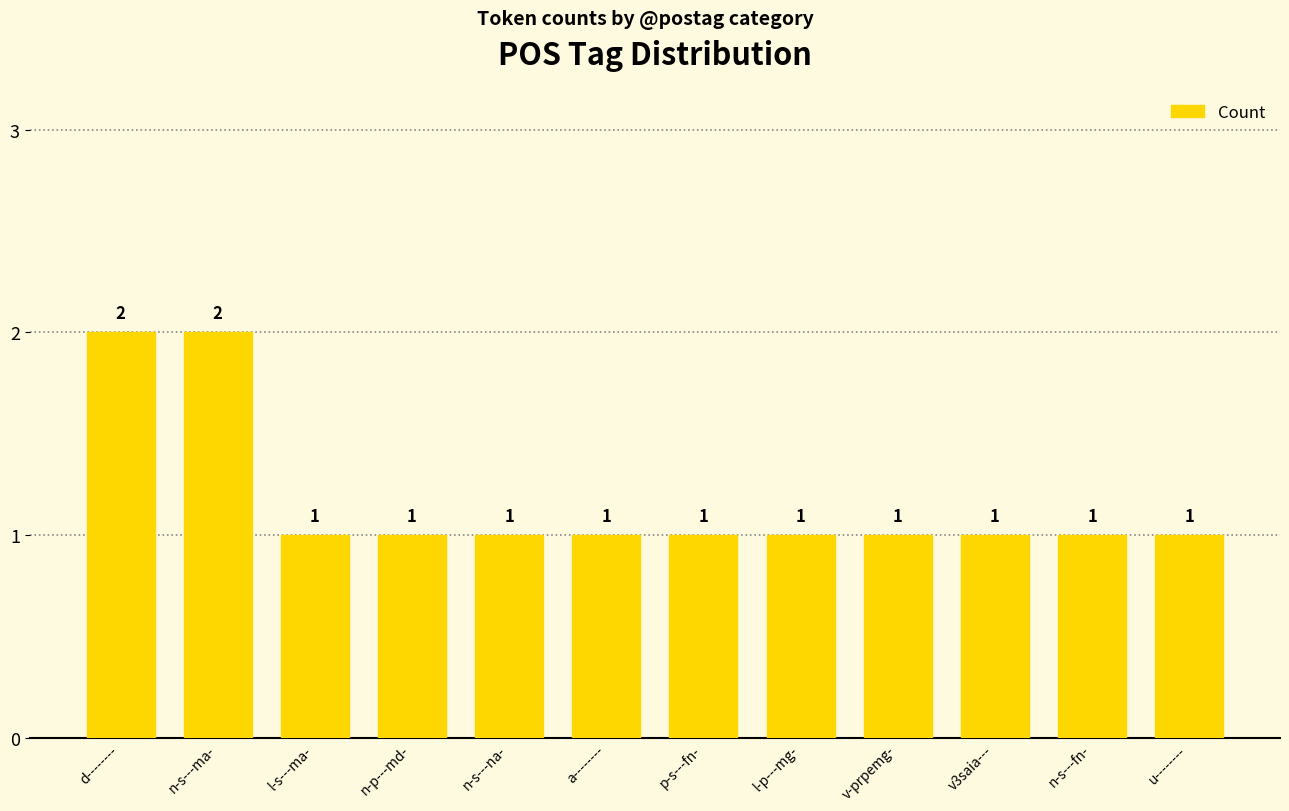

Reading right to left, extract all data points from this chart.

u--------=1	n-s---fn-=1	v3saia---=1	v-prpemg-=1	l-p---mg-=1	p-s---fn-=1	a--------=1	n-s---na-=1	n-p---md-=1	l-s---ma-=1	n-s---ma-=2	d--------=2